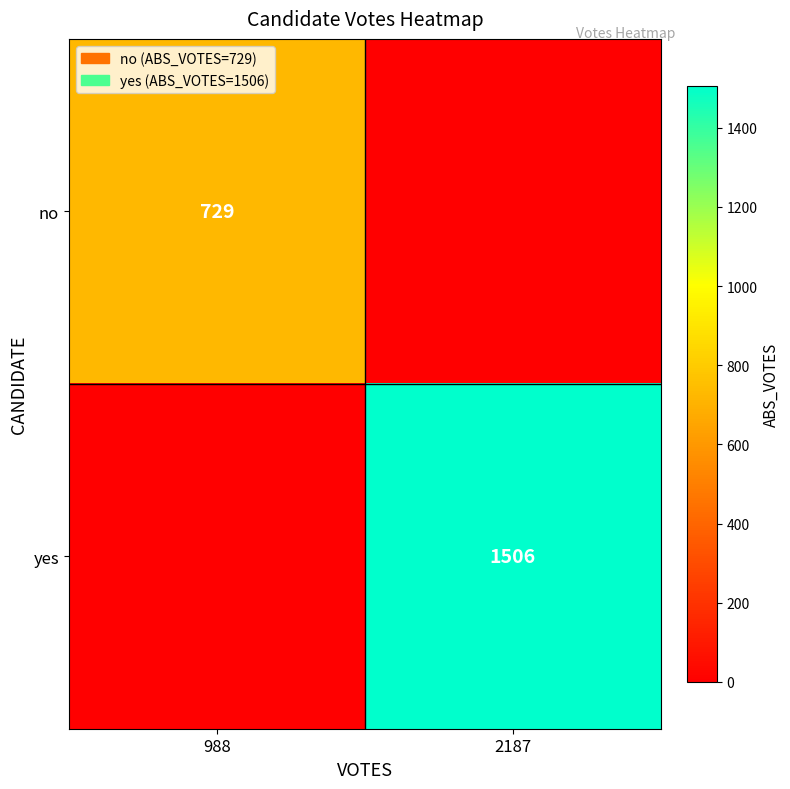

Is it true that no equals 1214 at 988?

False